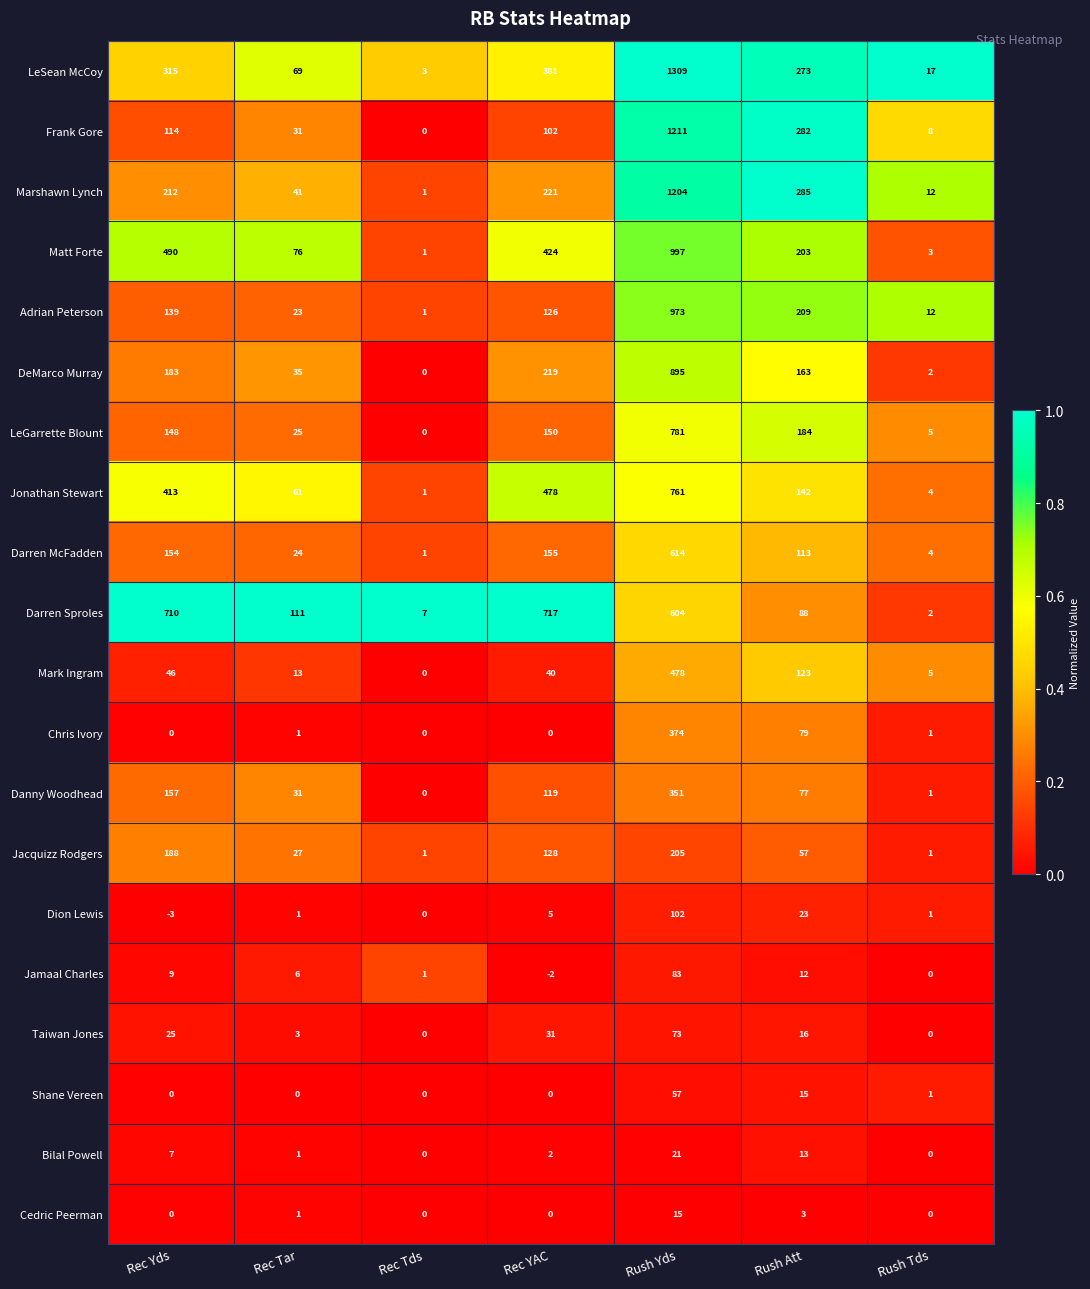

Rank the series by their maximum value, from highest to lowest.

LeSean McCoy, Frank Gore, Marshawn Lynch, Matt Forte, Adrian Peterson, DeMarco Murray, LeGarrette Blount, Jonathan Stewart, Darren Sproles, Darren McFadden, Mark Ingram, Chris Ivory, Danny Woodhead, Jacquizz Rodgers, Dion Lewis, Jamaal Charles, Taiwan Jones, Shane Vereen, Bilal Powell, Cedric Peerman